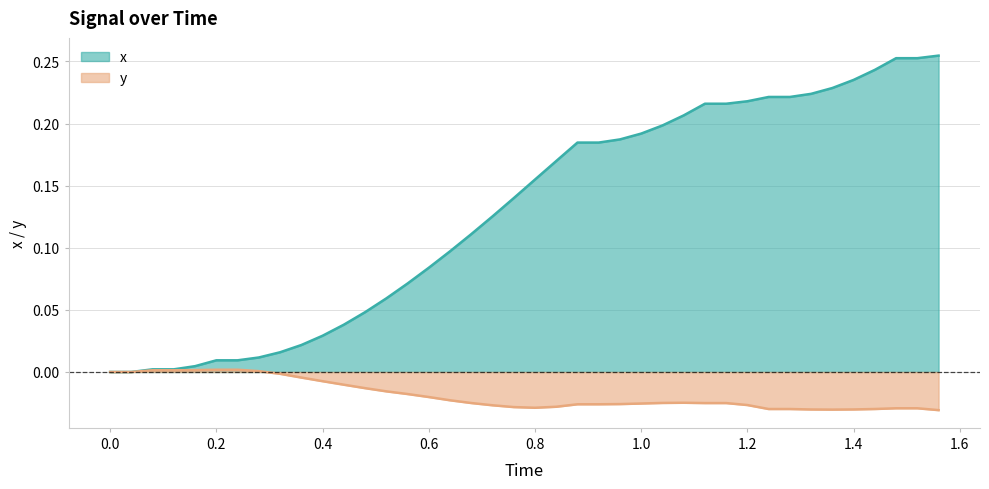

Rank the series by their maximum value, from lowest to highest.

y, x